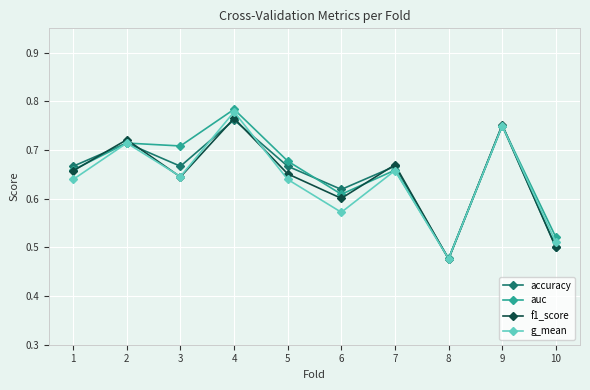

What is the sum of the g_mean values at 10 and 8?

1.0